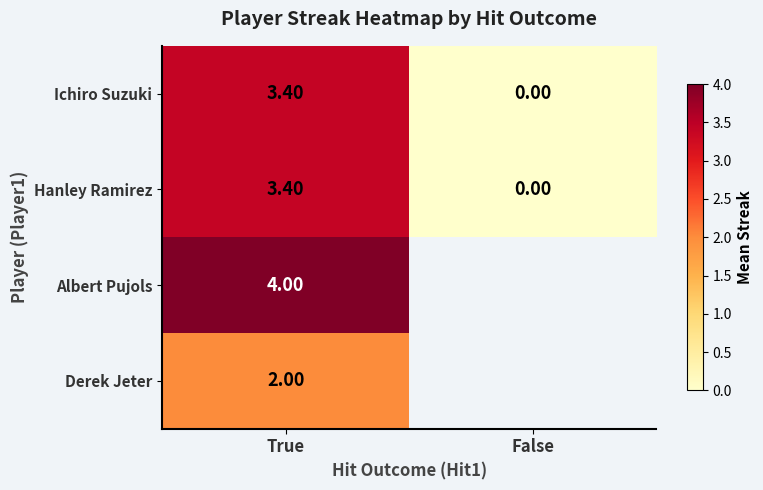

List the labels in order of Hanley Ramirez value, smallest first.

False, True